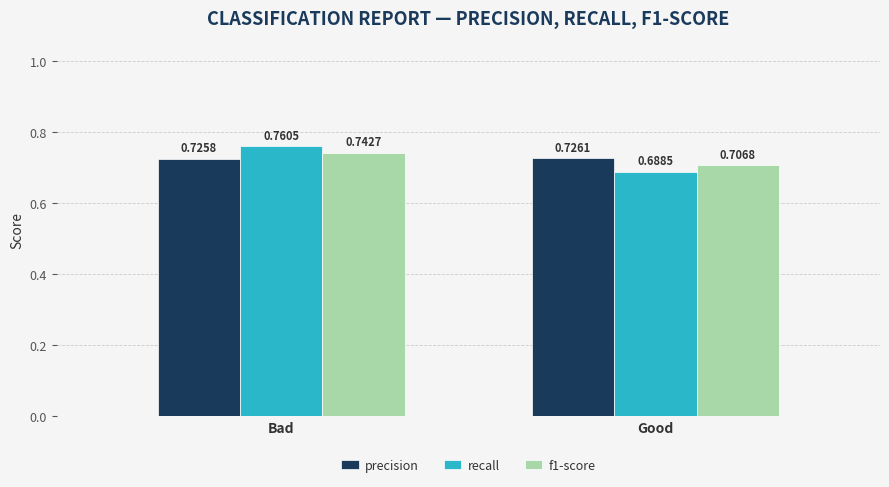

At which category is the sum across all series the highest?

Bad